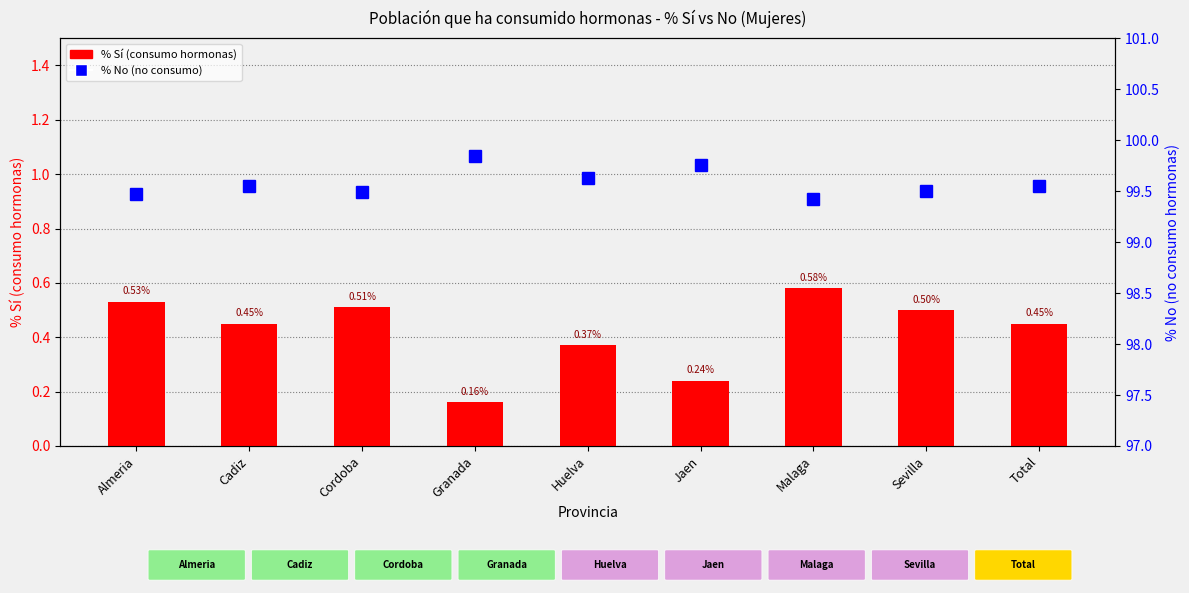

What is the sum of the % Sí (consumo hormonas) values at Jaen and Cadiz?

0.7